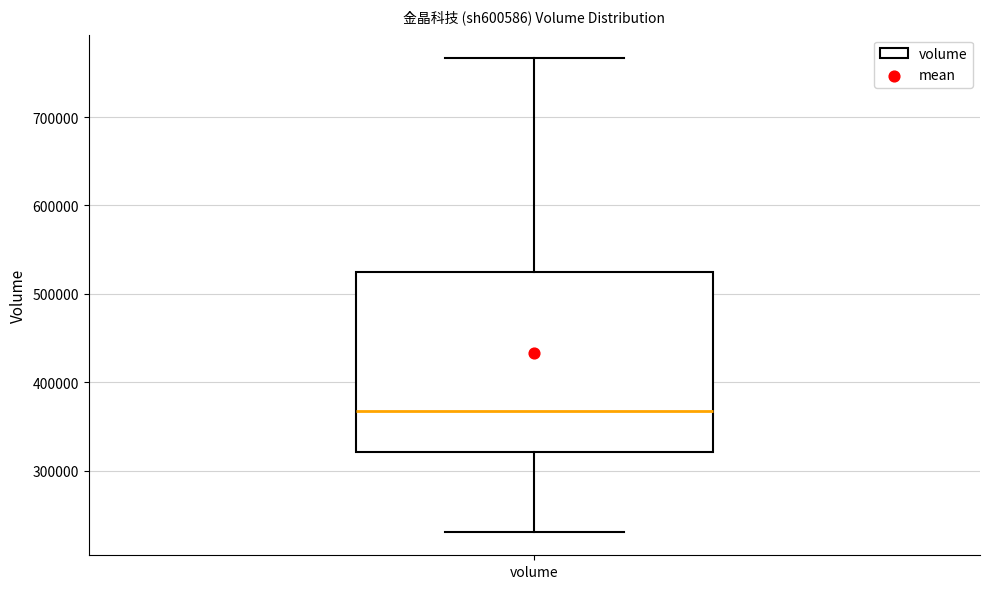

Read this box plot against the y-axis: the position of the median line, the range covered by the box, and the ends of both whiskers. The values are not printed on the chart, so give them approximately, as read against the axis.

median 370000, box 320000 to 520000, whiskers 230000 to 770000